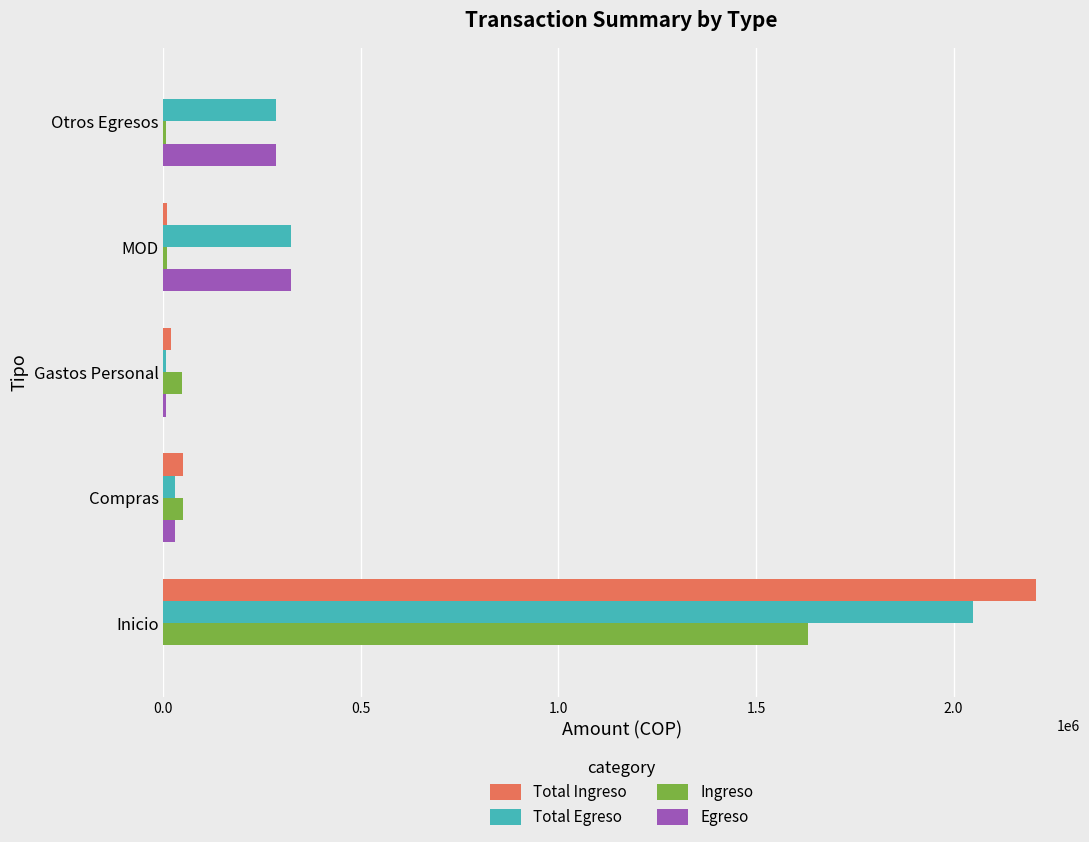

How many series are shown in this chart?

4